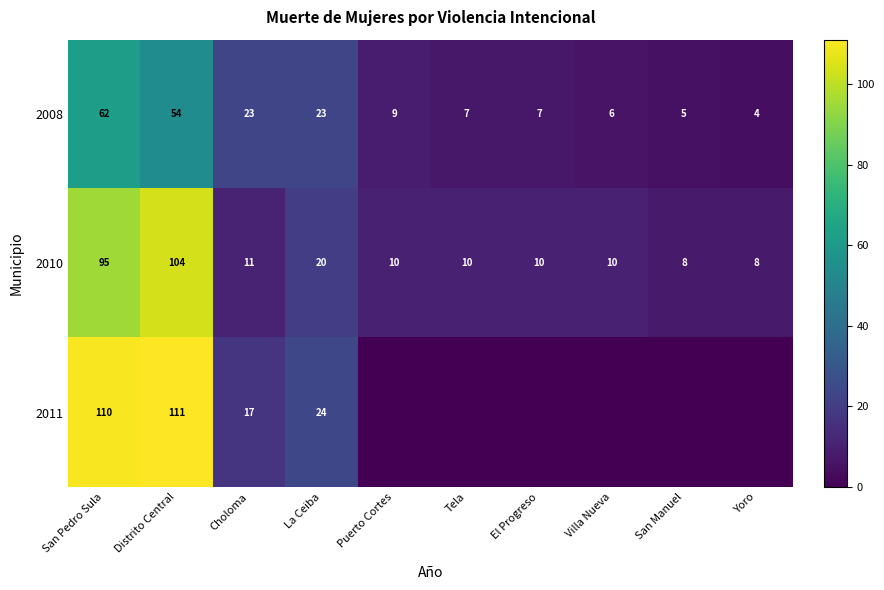

The 2008 series shows 6 at Villa Nueva. True or false?

True